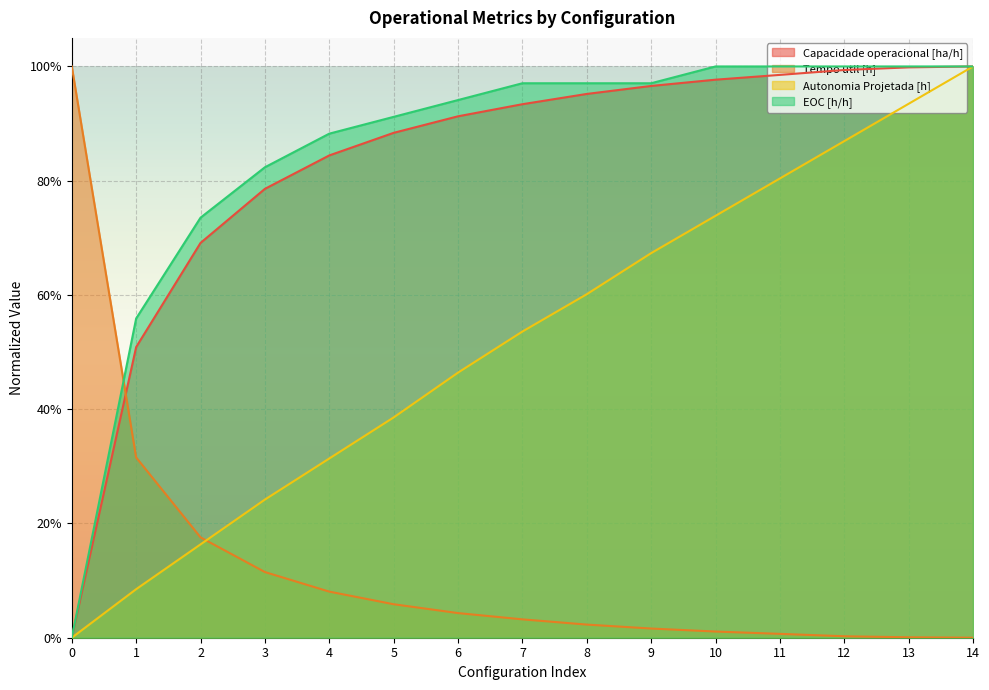

Reading right to left, transcribe all the data shown in this chart.

Capacidade operacional [ha/h]: 1.0	1.0	1.0	1.0	1.0	1.0	1.0	0.9	0.9	0.9	0.8	0.8	0.7	0.5	0.0
Tempo util [h]: 0.0	0.0	0.0	0.0	0.0	0.0	0.0	0.0	0.0	0.1	0.1	0.1	0.2	0.3	1.0
Autonomia Projetada [h]: 1.0	0.9	0.9	0.8	0.7	0.7	0.6	0.5	0.5	0.4	0.3	0.2	0.2	0.1	0.0
EOC [h/h]: 1.0	1.0	1.0	1.0	1.0	1.0	1.0	1.0	0.9	0.9	0.9	0.8	0.7	0.6	0.0